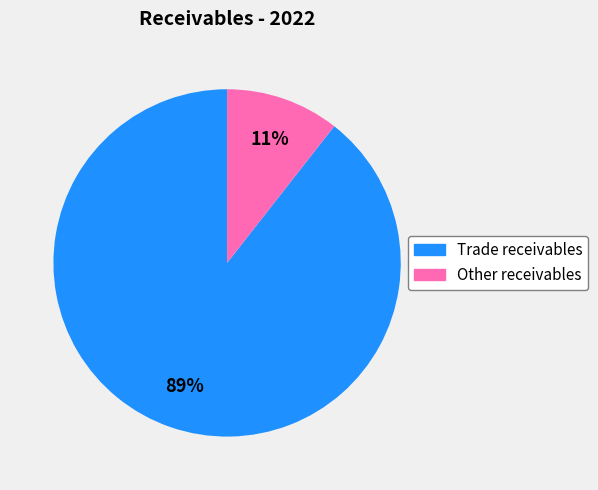

Is there any slice that represents more than half of the pie?

Yes